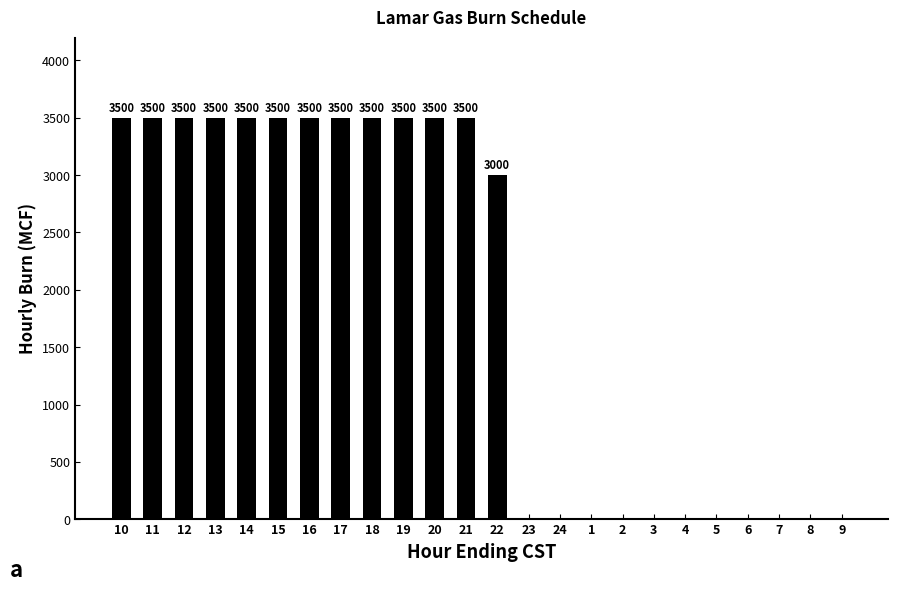

What is the sum of all values?

45000